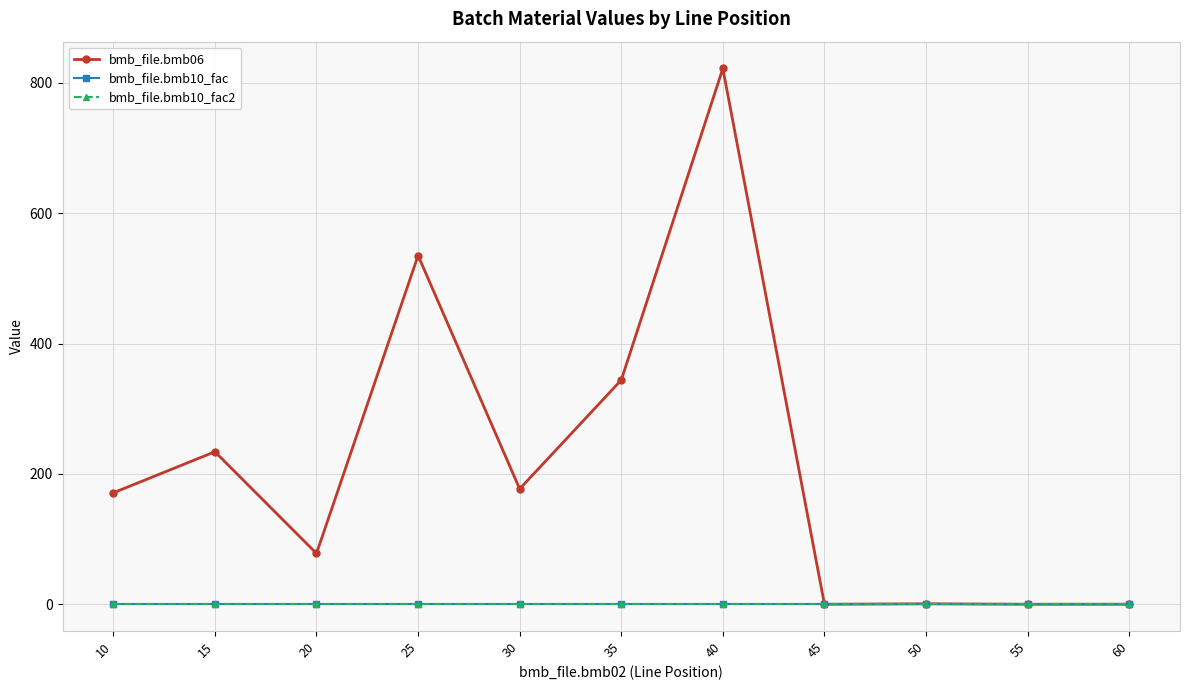

Does the chart have visible grid lines?

Yes